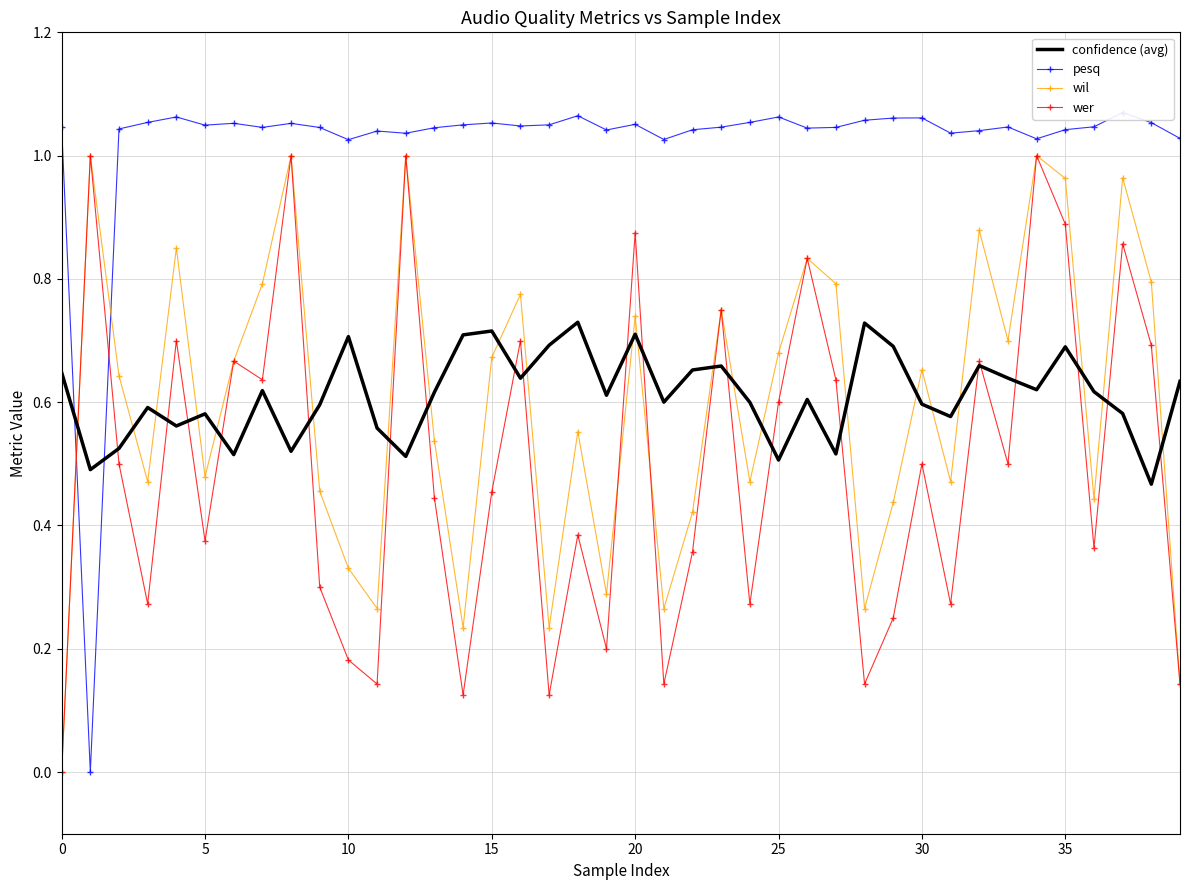

Reading right to left, list all the values displayed in this chart.

confidence (avg): 0.6	0.5	0.6	0.6	0.7	0.6	0.6	0.7	0.6	0.6	0.7	0.7	0.5	0.6	0.5	0.6	0.7	0.7	0.6	0.7	0.6	0.7	0.7	0.6	0.7	0.7	0.6	0.5	0.6	0.7	0.6	0.5	0.6	0.5	0.6	0.6	0.6	0.5	0.5	0.6
pesq: 1.0	1.1	1.1	1.0	1.0	1.0	1.0	1.0	1.0	1.1	1.1	1.1	1.0	1.0	1.1	1.1	1.0	1.0	1.0	1.1	1.0	1.1	1.0	1.0	1.1	1.0	1.0	1.0	1.0	1.0	1.0	1.1	1.0	1.1	1.0	1.1	1.1	1.0	0.0	1.0
wil: 0.1	0.8	1.0	0.4	1.0	1.0	0.7	0.9	0.5	0.7	0.4	0.3	0.8	0.8	0.7	0.5	0.8	0.4	0.3	0.7	0.3	0.6	0.2	0.8	0.7	0.2	0.5	1.0	0.3	0.3	0.5	1.0	0.8	0.7	0.5	0.8	0.5	0.6	1.0	0.0
wer: 0.1	0.7	0.9	0.4	0.9	1.0	0.5	0.7	0.3	0.5	0.2	0.1	0.6	0.8	0.6	0.3	0.8	0.4	0.1	0.9	0.2	0.4	0.1	0.7	0.5	0.1	0.4	1.0	0.1	0.2	0.3	1.0	0.6	0.7	0.4	0.7	0.3	0.5	1.0	0.0